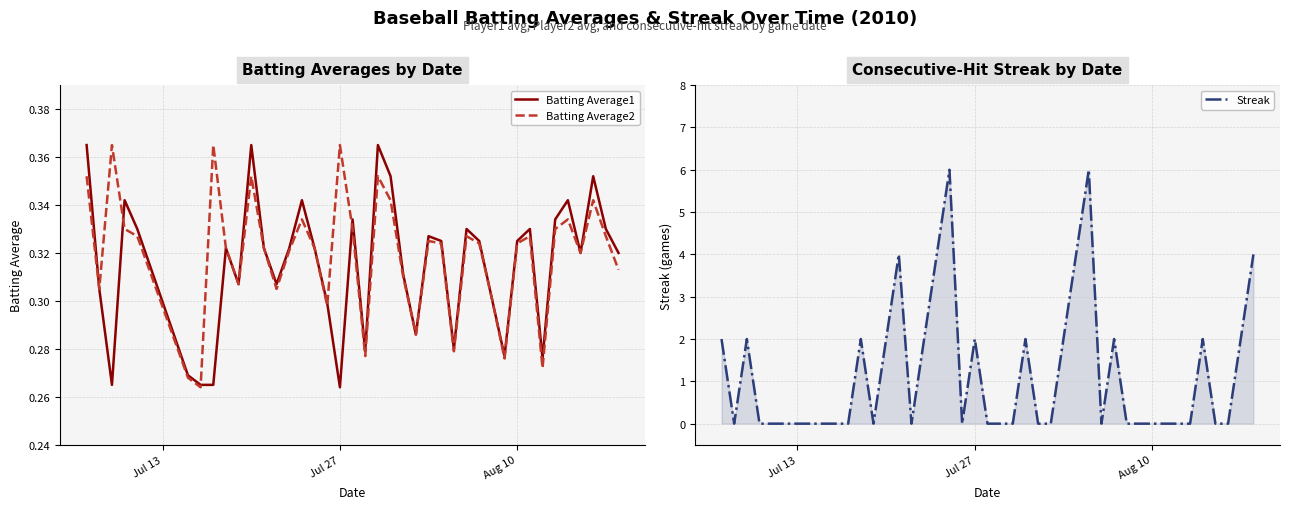

List the series in order of their peak value, lowest first.

Batting Average1, Batting Average2, Streak